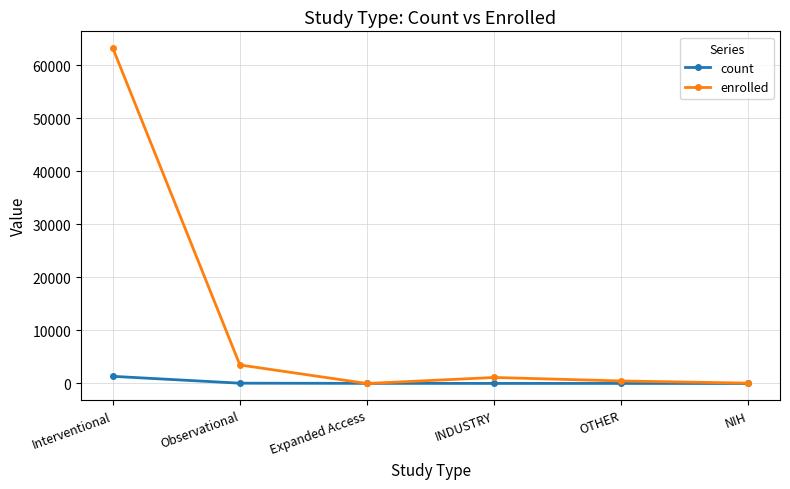

Which series has the widest spread of values?

enrolled